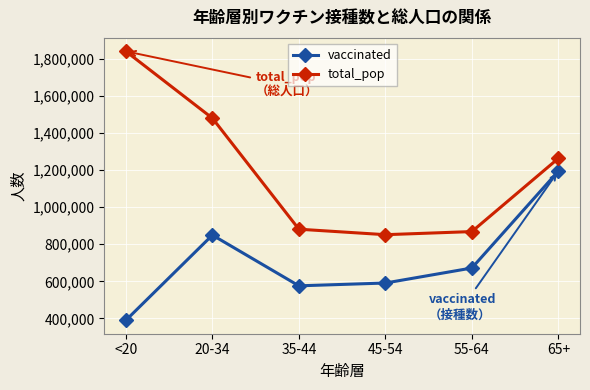

What position from the right is 65+?

1